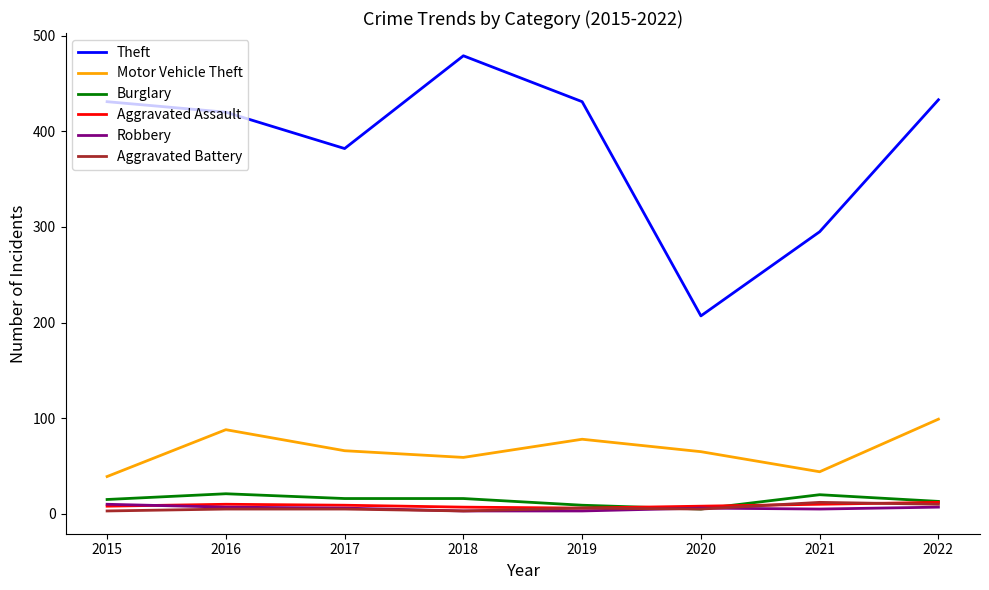

The value of Aggravated Battery at 2021 is 12. True or false?

True